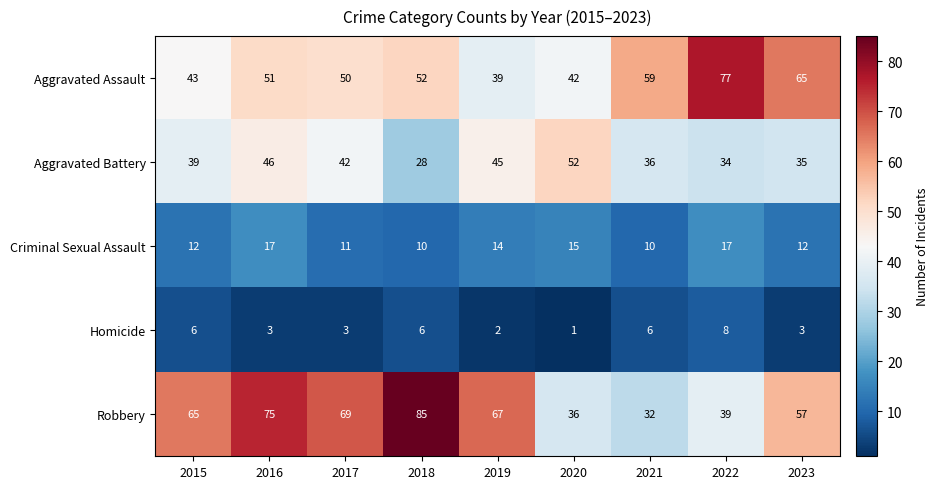

The value of Robbery at 2019 is 67. True or false?

True